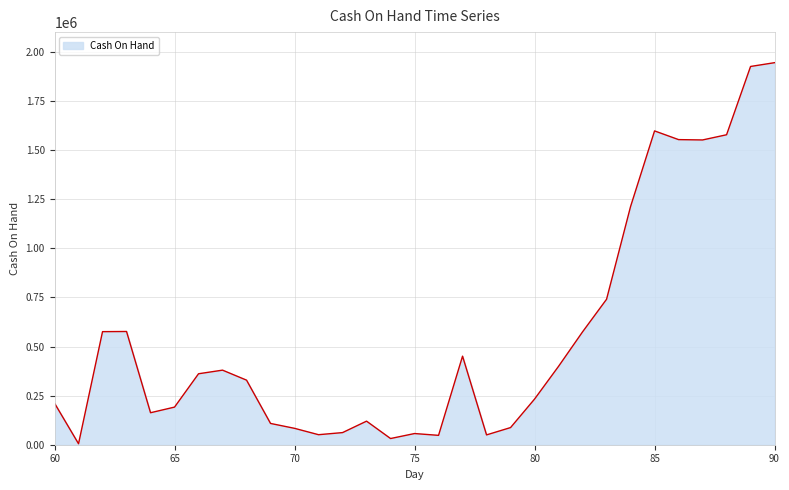

What is the maximum value shown in the chart?

1945972